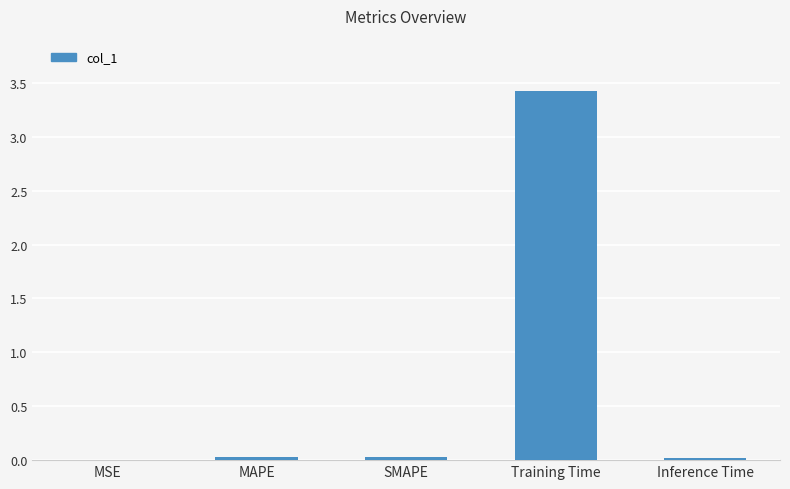

What is the maximum value shown in the chart?

3.4